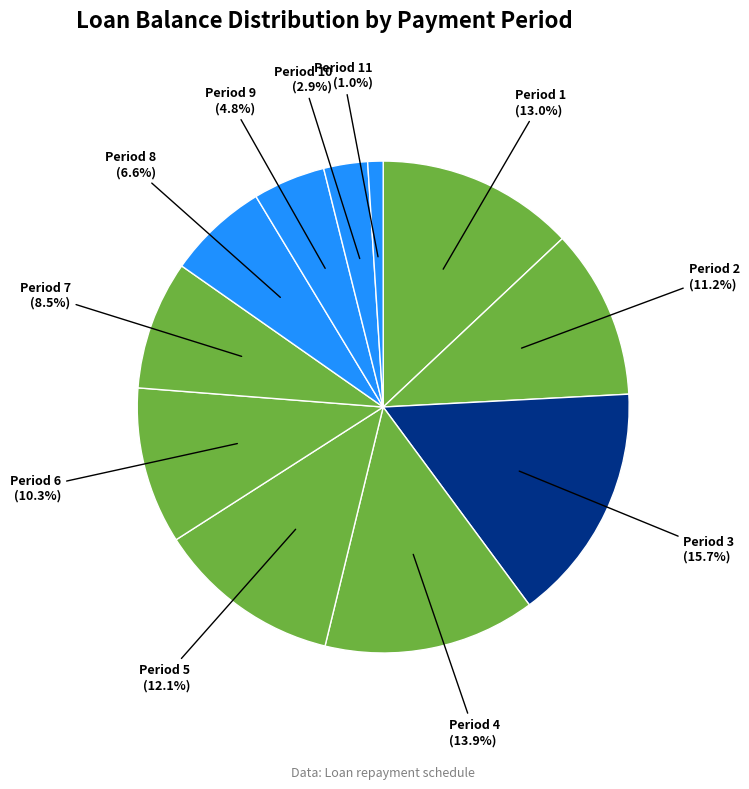

How many slices are in this pie chart?

11